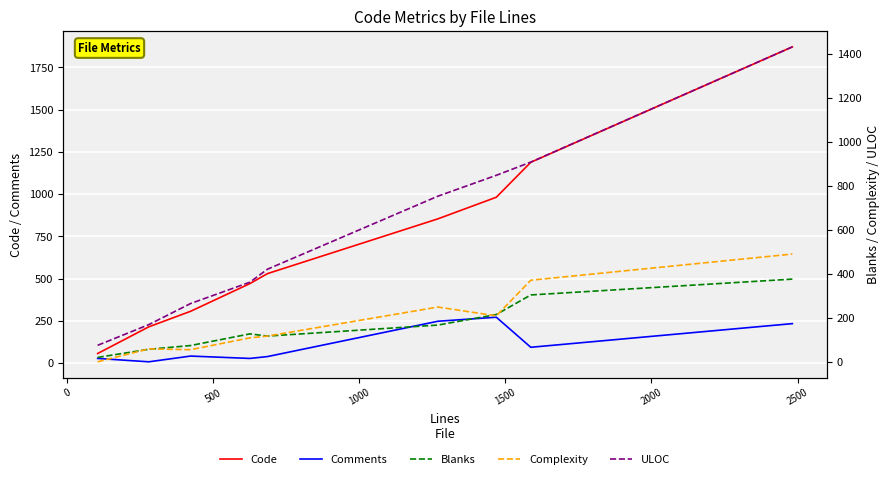

What is the minimum value for Code?

57